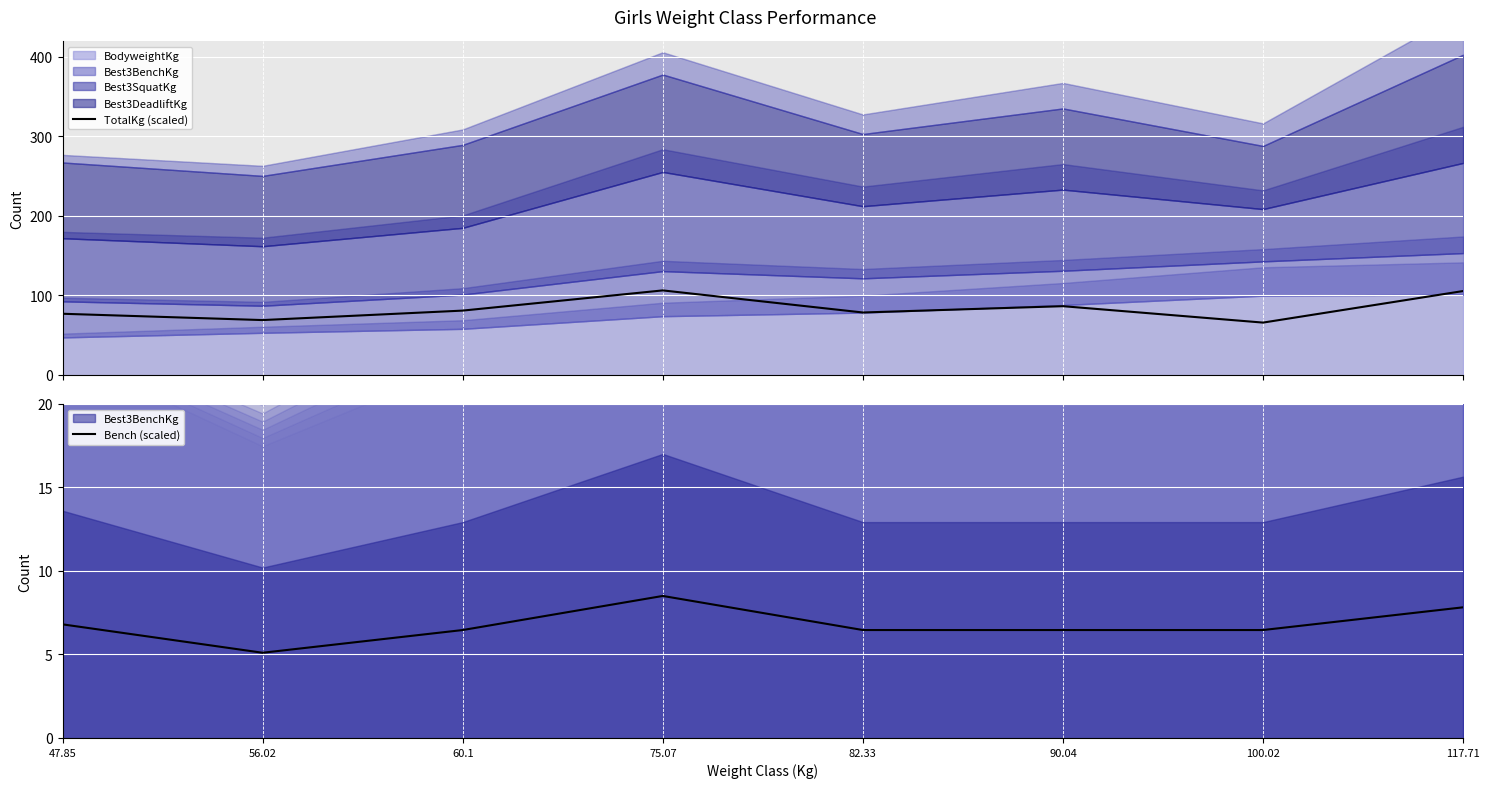

Which series has the largest total across all categories?

TotalKg (scaled)